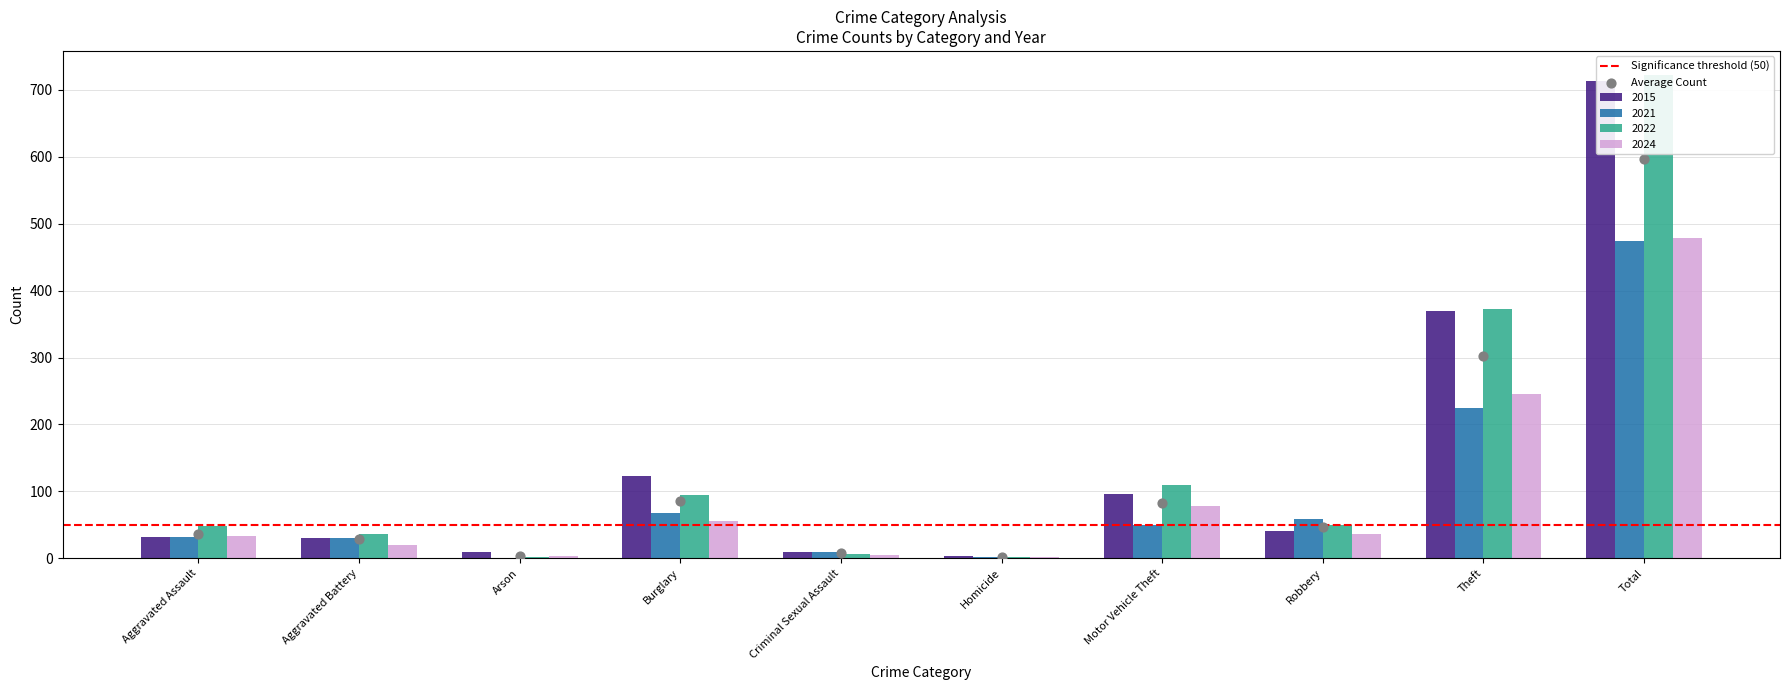

At how many categories does at least one series exceed 302?

2